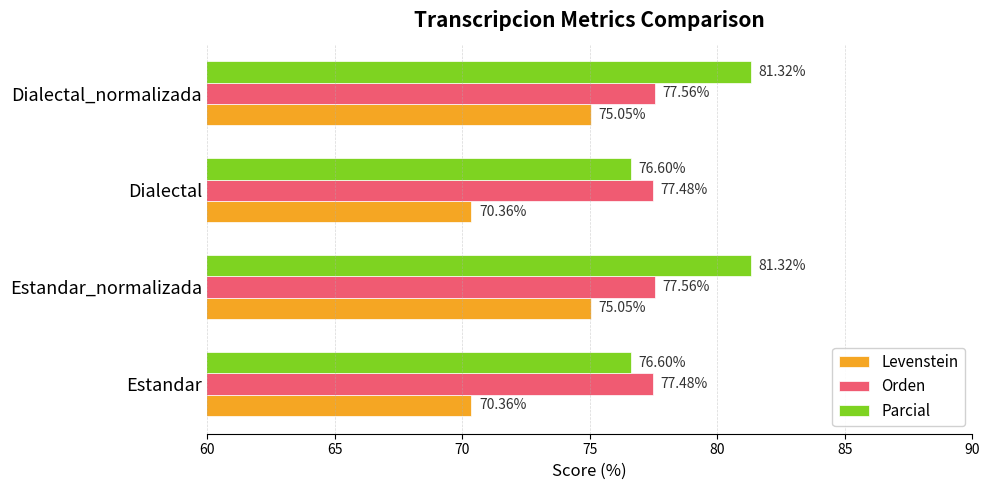

What is the average value of the Orden series?

77.5